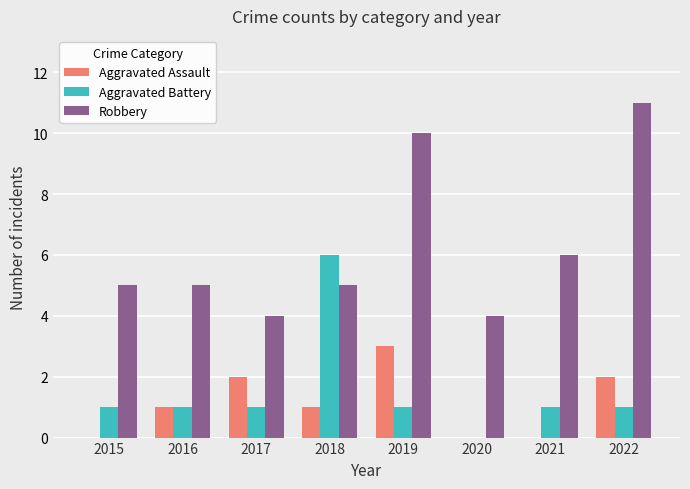

How many Aggravated Battery values are between 1 and 2?

6